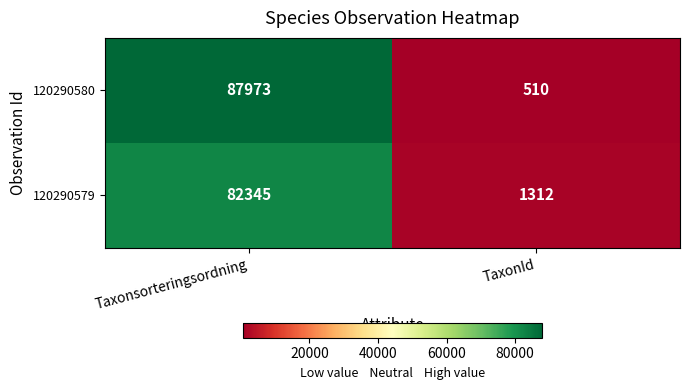

At which label does 120290579 reach its peak?

Taxonsorteringsordning